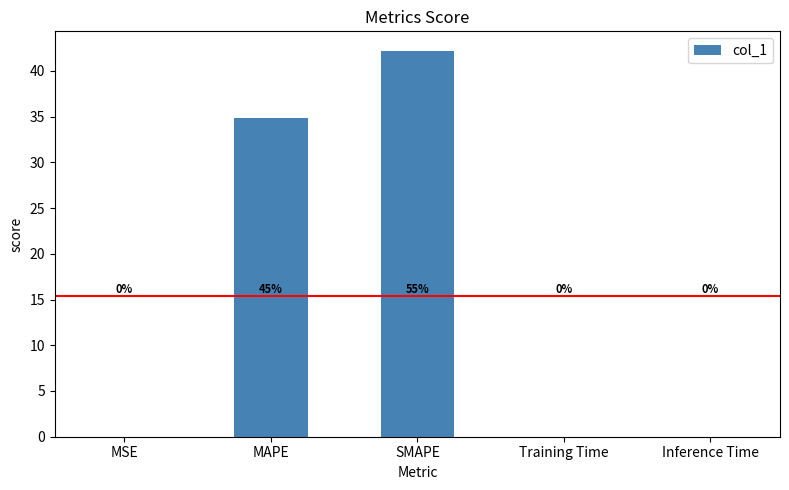

Is it true that the value at MSE is 0.0?

True